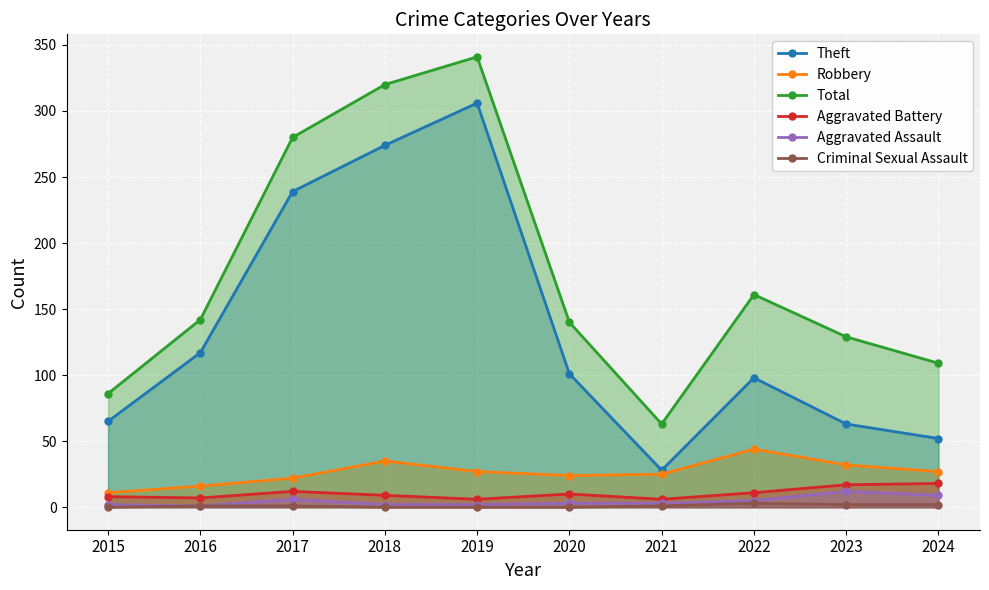

Which category has the highest value in the Theft series?

2019